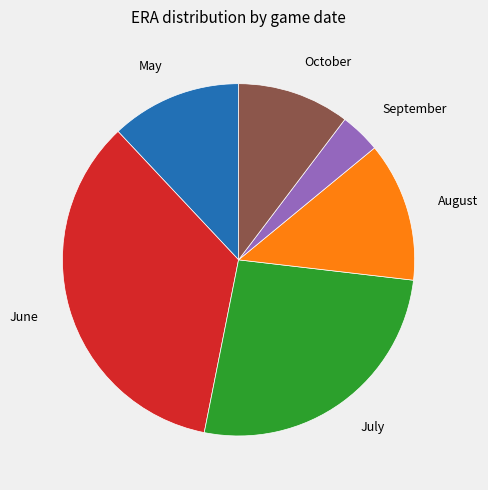

Count the number of slices in the pie.

6